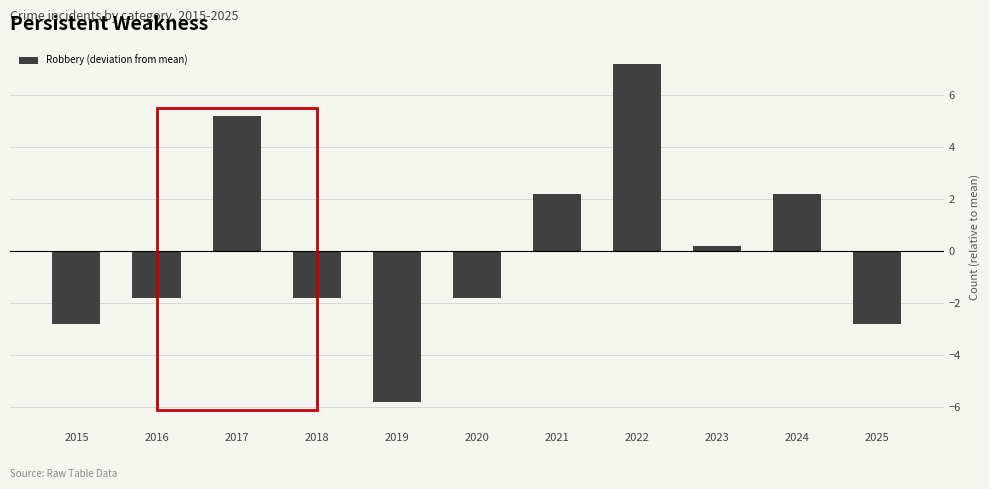

Reading left to right, extract all data points from this chart.

-2.8	-1.8	5.2	-1.8	-5.8	-1.8	2.2	7.2	0.2	2.2	-2.8